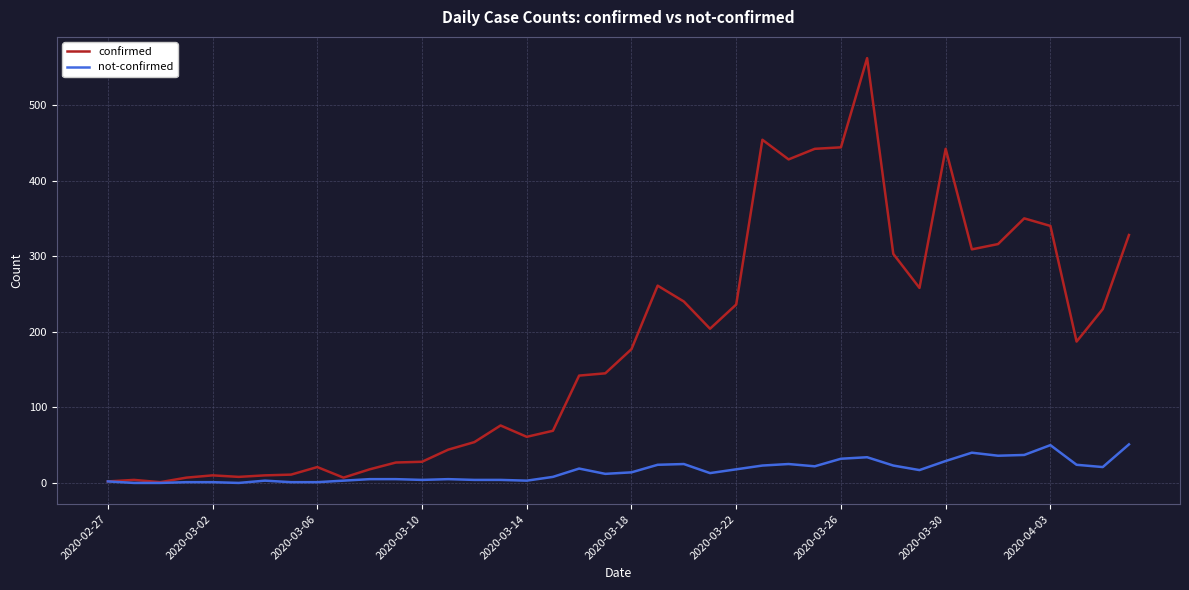

Which series has the largest range (max minus min)?

confirmed